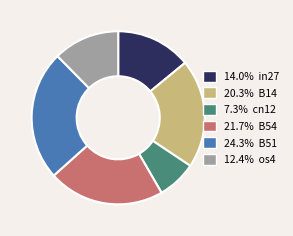

Is there a majority slice in this chart?

No